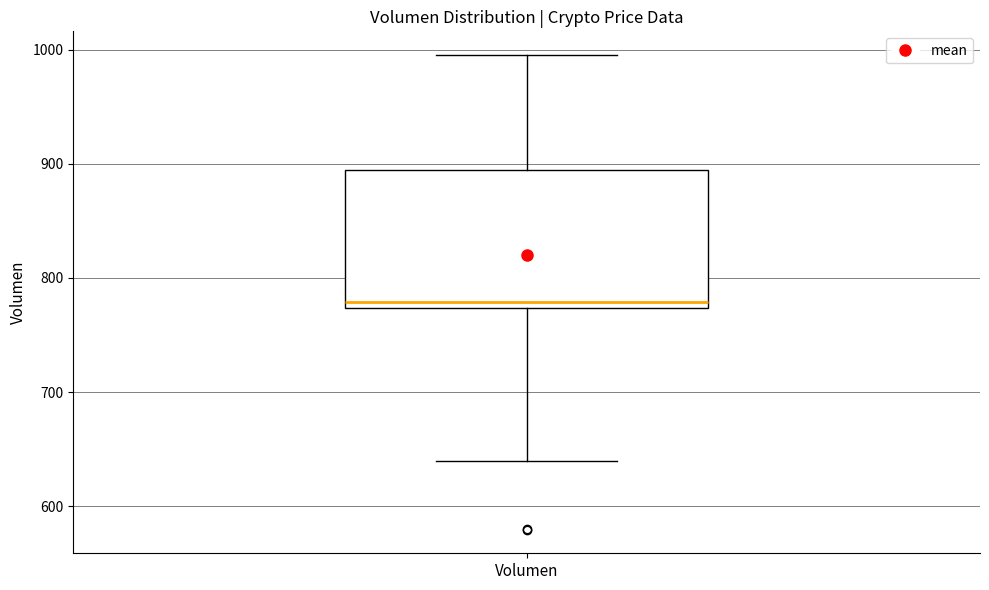

Where does the lower whisker of the box for Volumen end on the y-axis? The values are not printed on the chart, so give them approximately, as read against the axis.

640